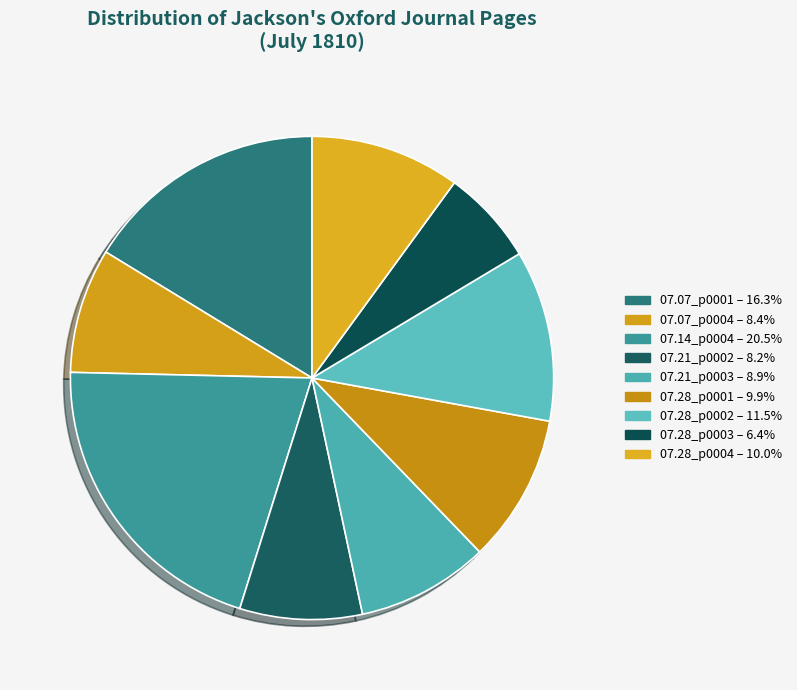

Which category has the smallest portion of the pie?

1810.07.28_Jackson'sOxfordJournal_0003